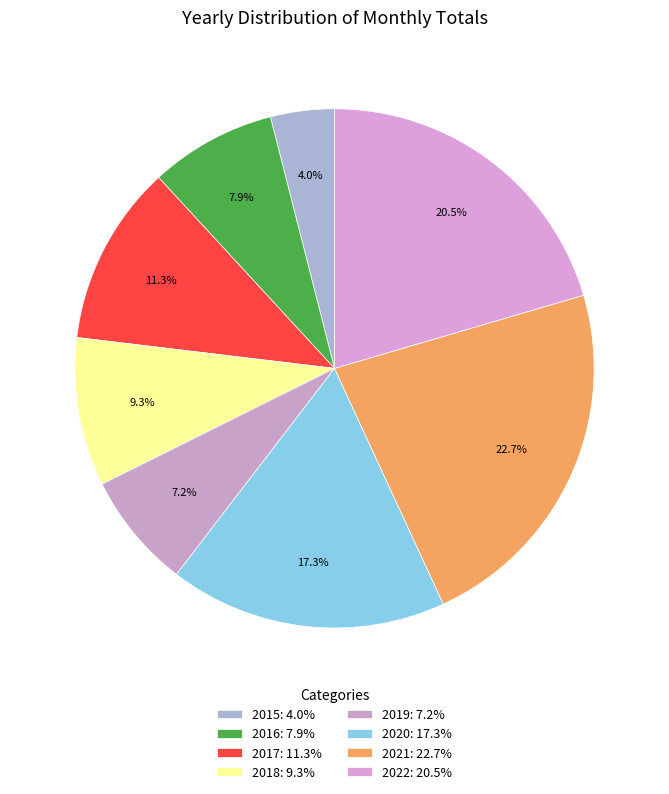

To the nearest percent, what is the difference between the 2018 and 2022 slice percentages?

11%